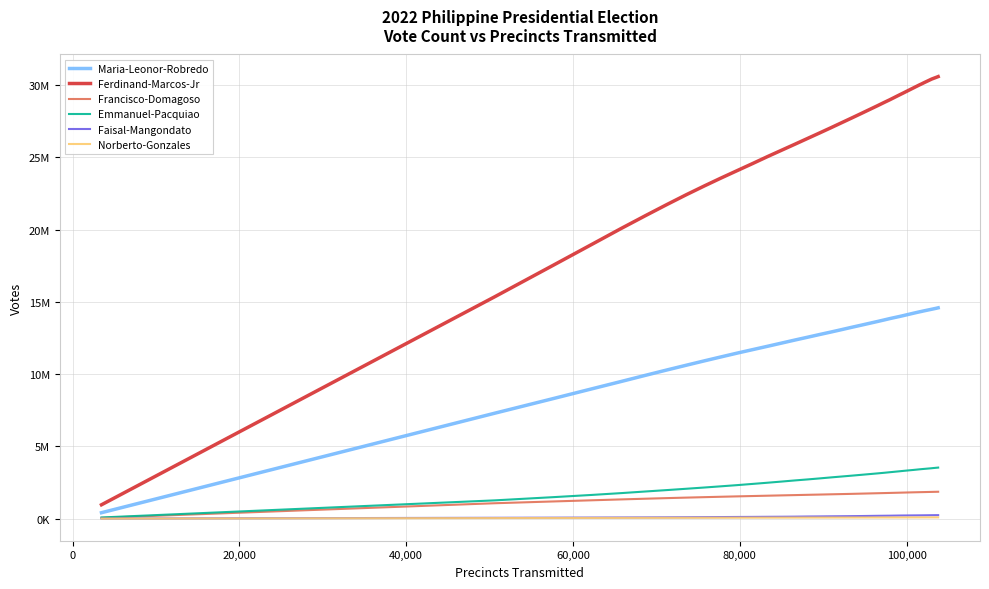

What are all the series names shown in the legend?

Maria-Leonor-Robredo, Ferdinand-Marcos-Jr, Francisco-Domagoso, Emmanuel-Pacquiao, Faisal-Mangondato, Norberto-Gonzales